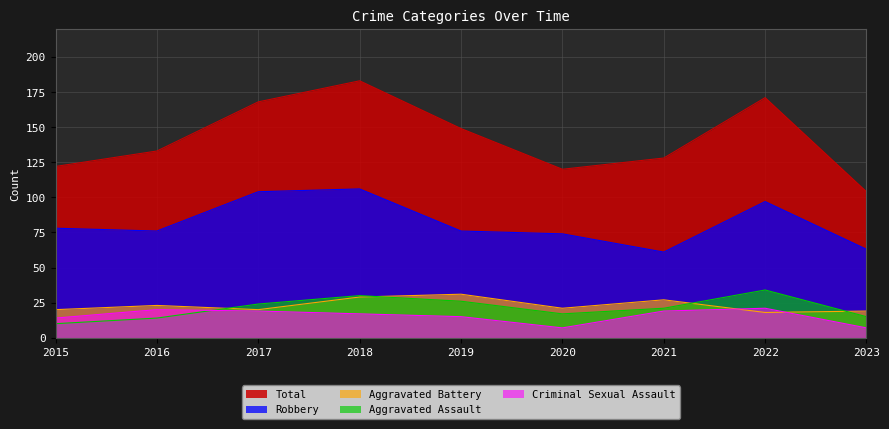

At which category does Aggravated Battery reach its first local valley?

2017